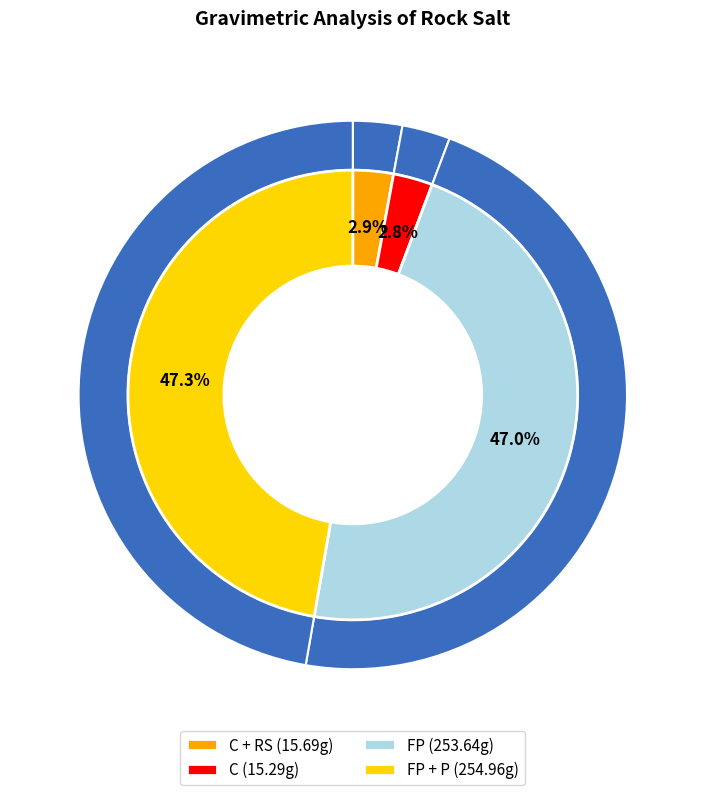

To the nearest percent, what portion does C + RS represent?

3%